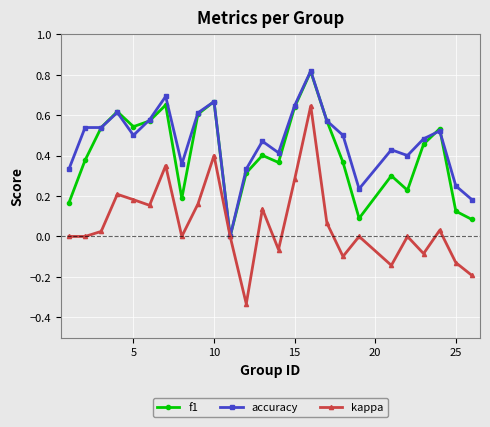

Which series has the largest range (max minus min)?

kappa